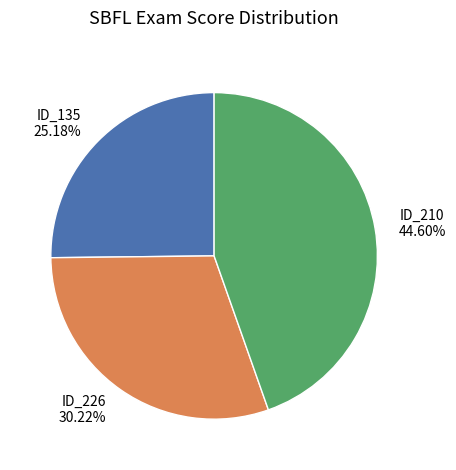

Does any single category account for the majority?

No